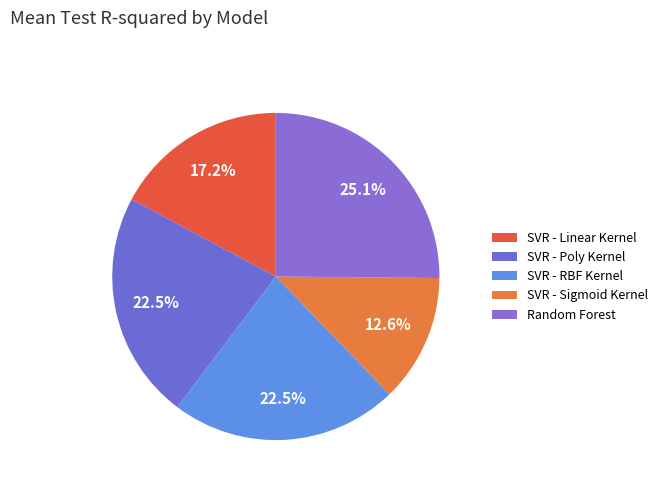

How many slices are in this pie chart?

5